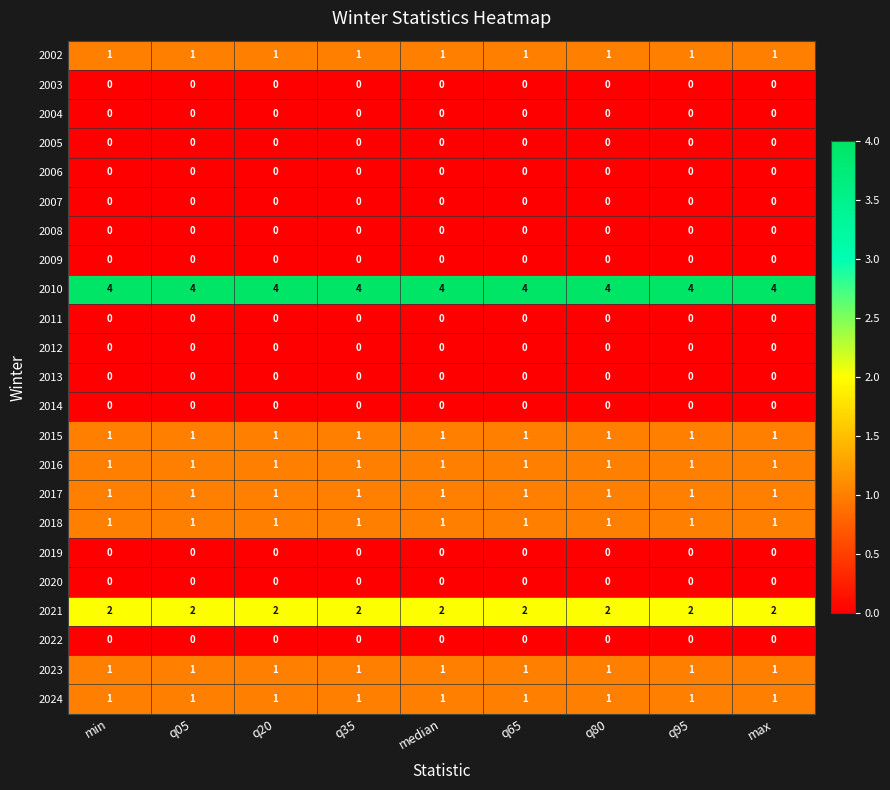

What is the spread (max minus min) of values at q20?

4